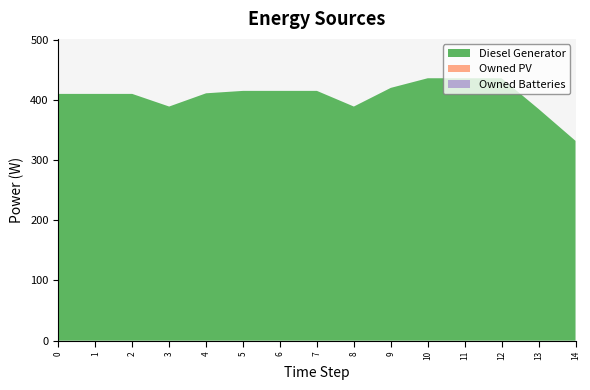

Reading right to left, transcribe all the data shown in this chart.

Diesel Generator: 332	385	436	436	436	420	389	415	415	415	411	389	410	410	410
Owned PV: 0	0	0	0	0	0	0	0	0	0	0	0	0	0	0
Owned Batteries: 0	0	0	0	0	0	0	0	0	0	0	0	0	0	0